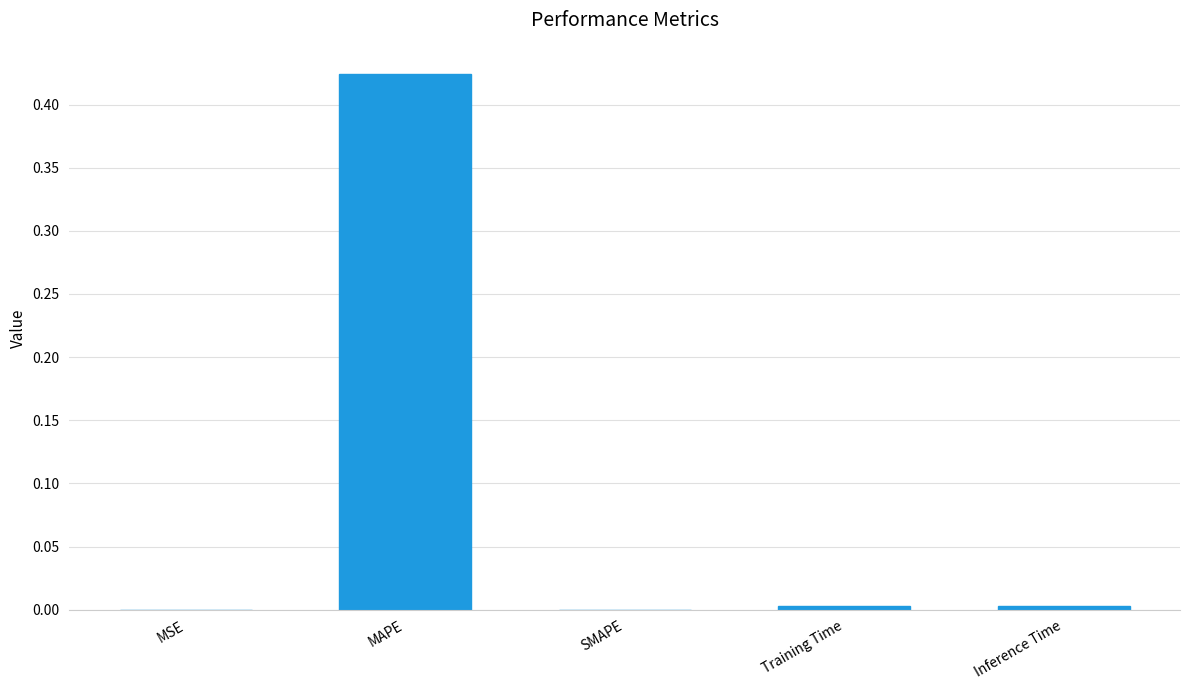

Count the number of categories in the chart.

5